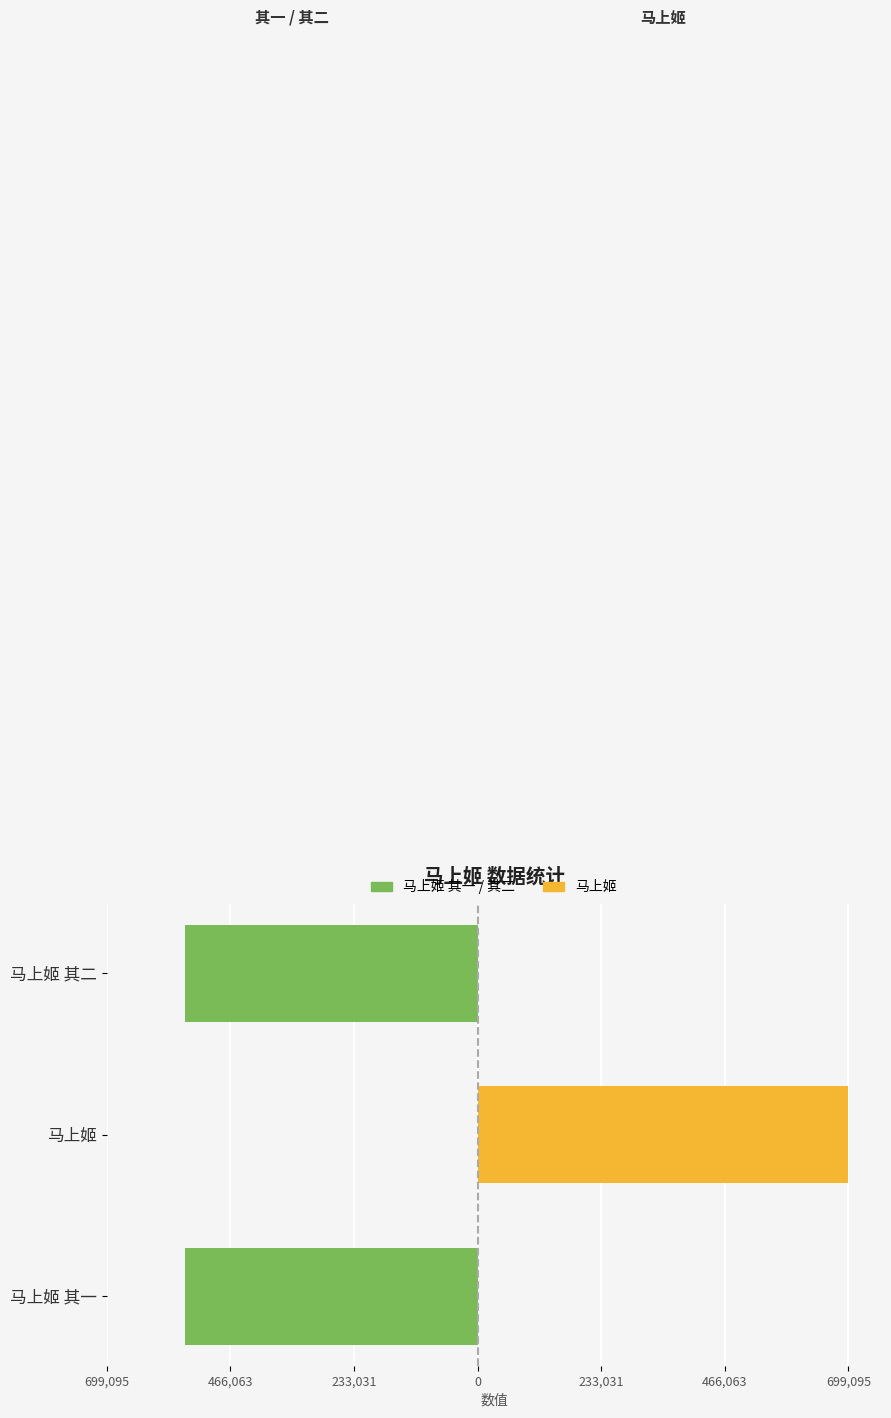

Count the values in the range -551609 to -551608.

2